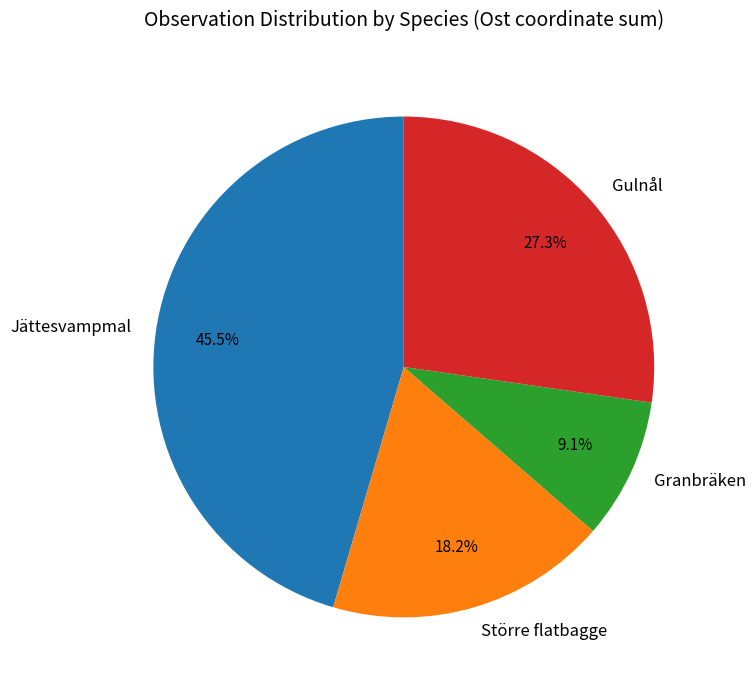

Rank the categories by value from lowest to highest.

Granbräken, Större flatbagge, Gulnål, Jättesvampmal